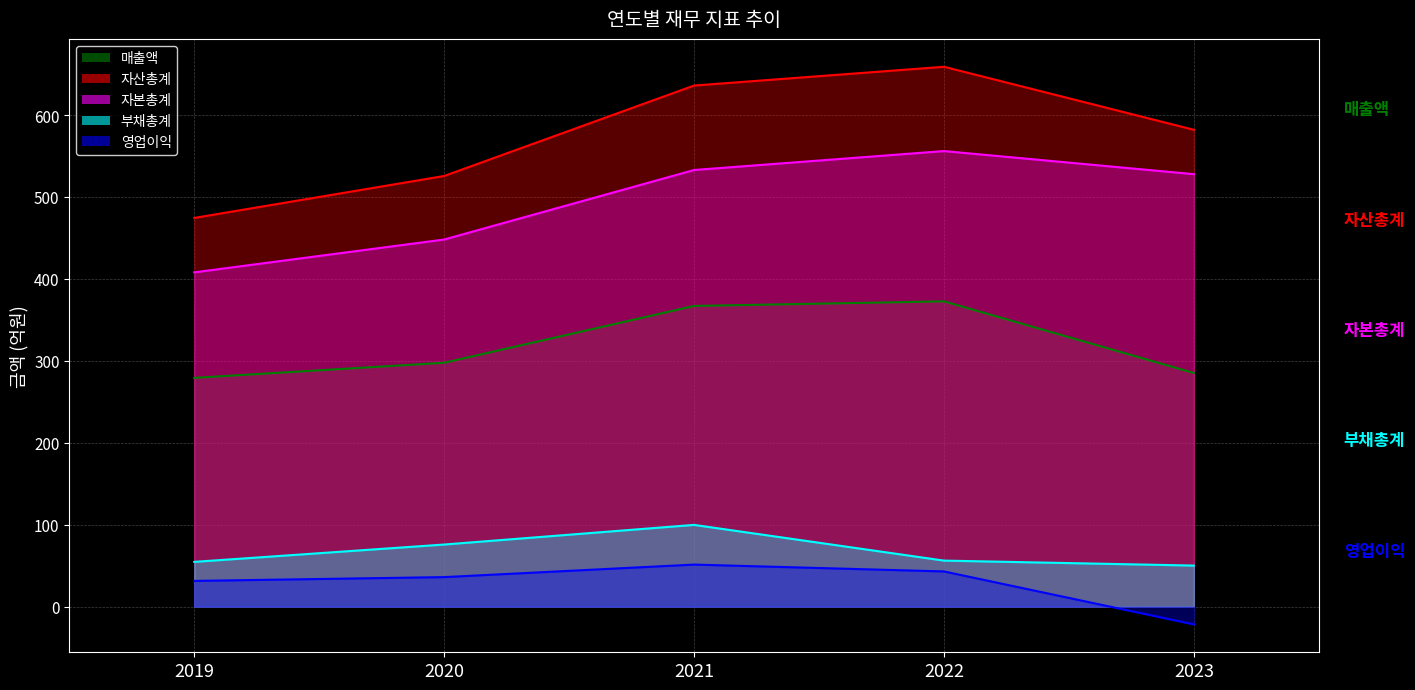

How many values in the 자본총계 series are below 527?

2